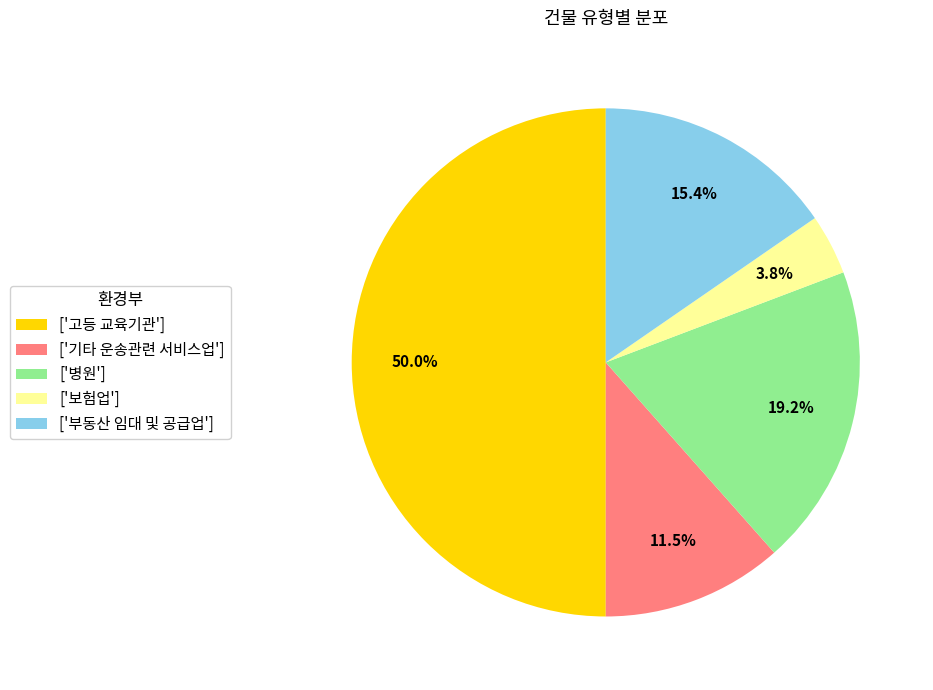

Count the number of slices in the pie.

5